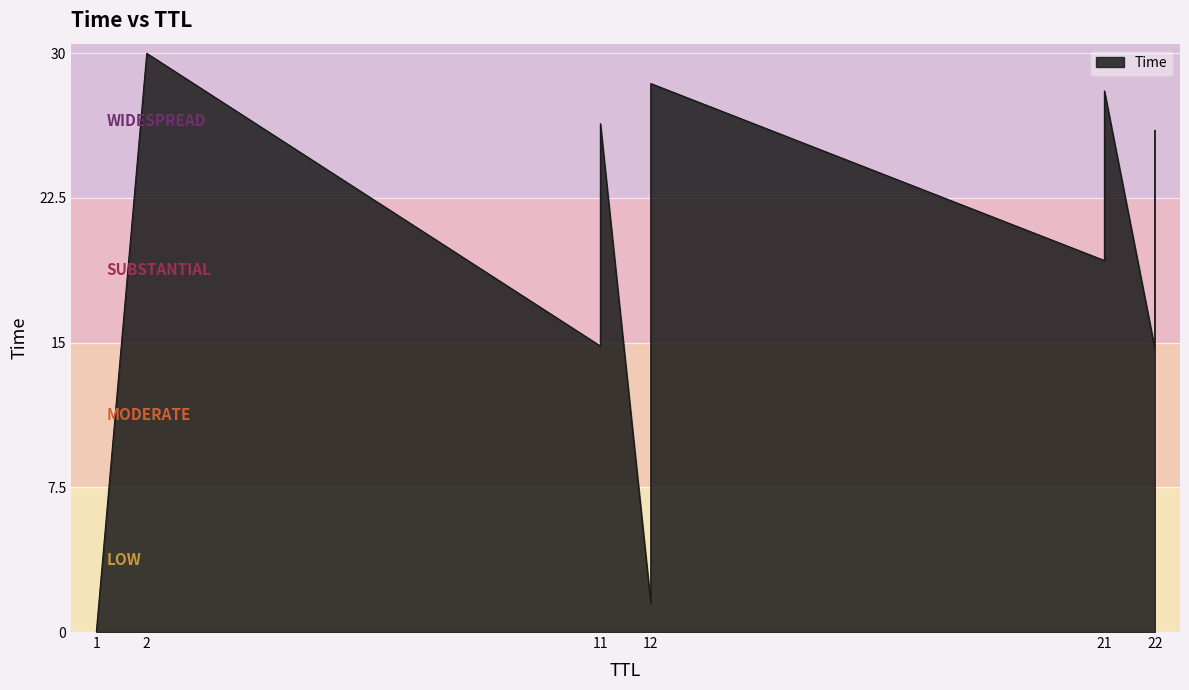

How many data points does each series have?

11